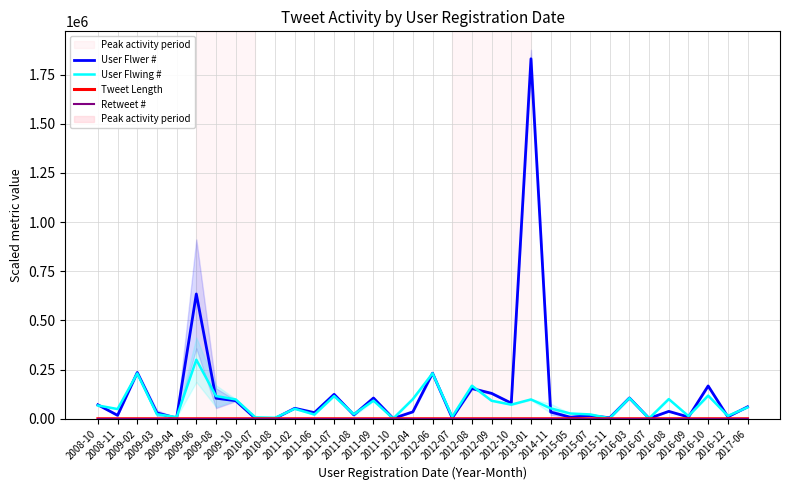

True or false: User Flwer # and Tweet Length cross at least once.

False